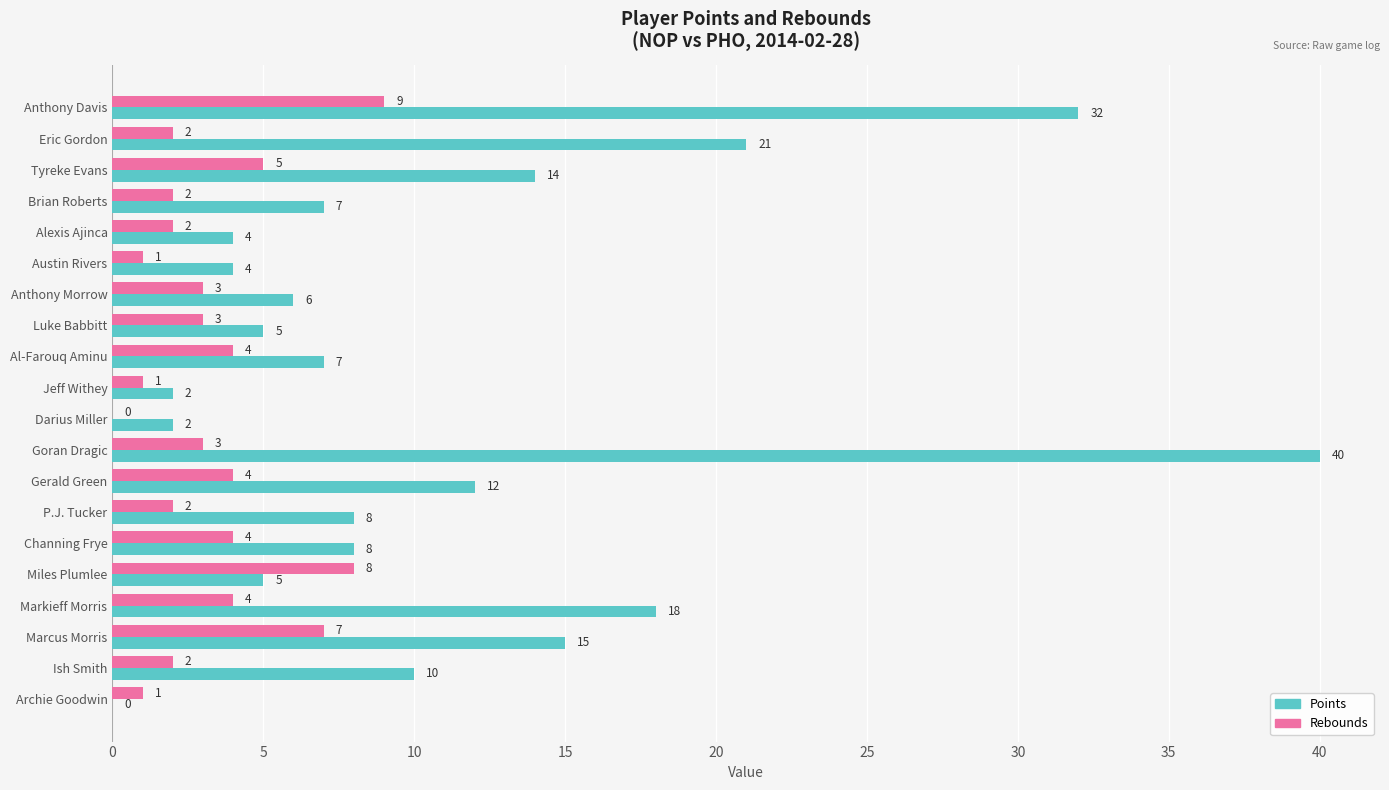

What is the sum of all Points values?

220